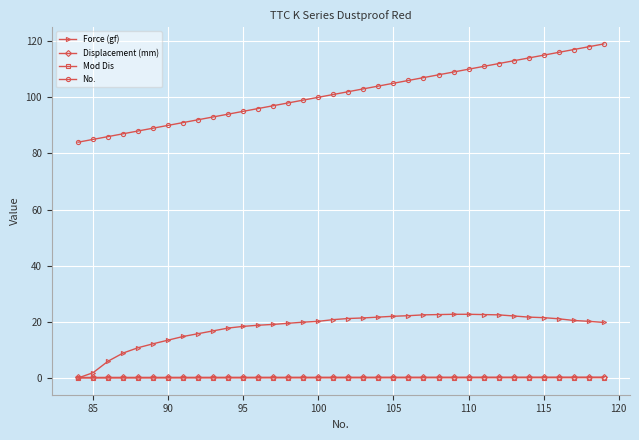

What is the value of the No. point at the 17th from the left?

100.0